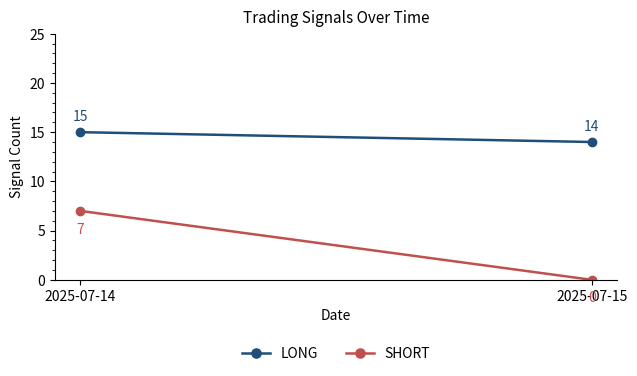

Which series has the largest total across all categories?

LONG